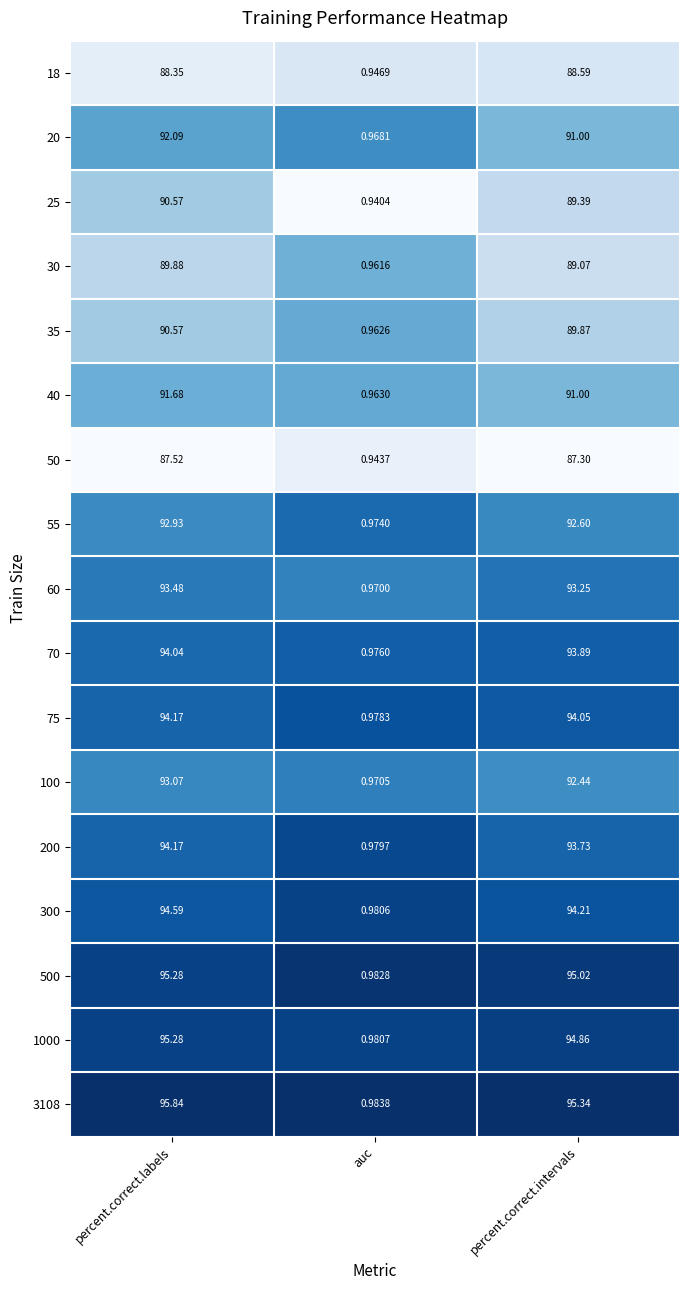

Between percent.correct.labels and percent.correct.intervals, which series saw the biggest shift?

25